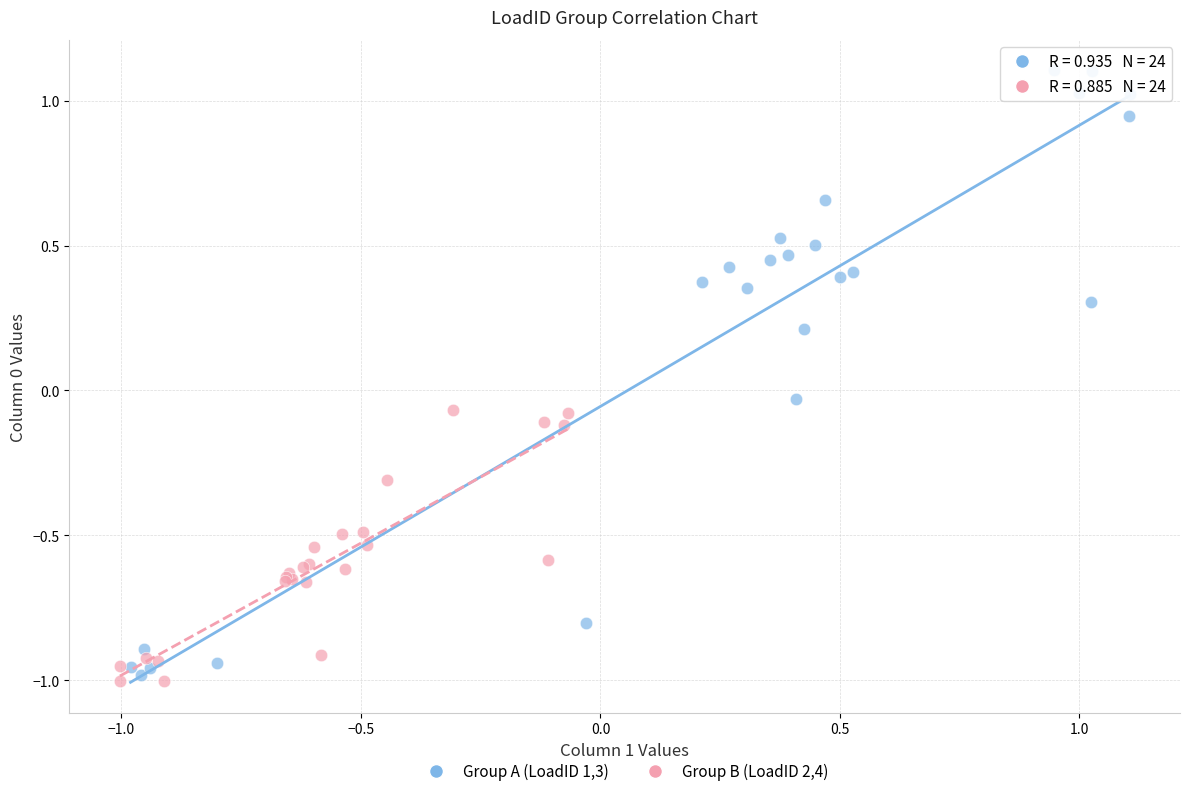

Which series has the widest spread of Y values?

Group A (LoadID 1,3)